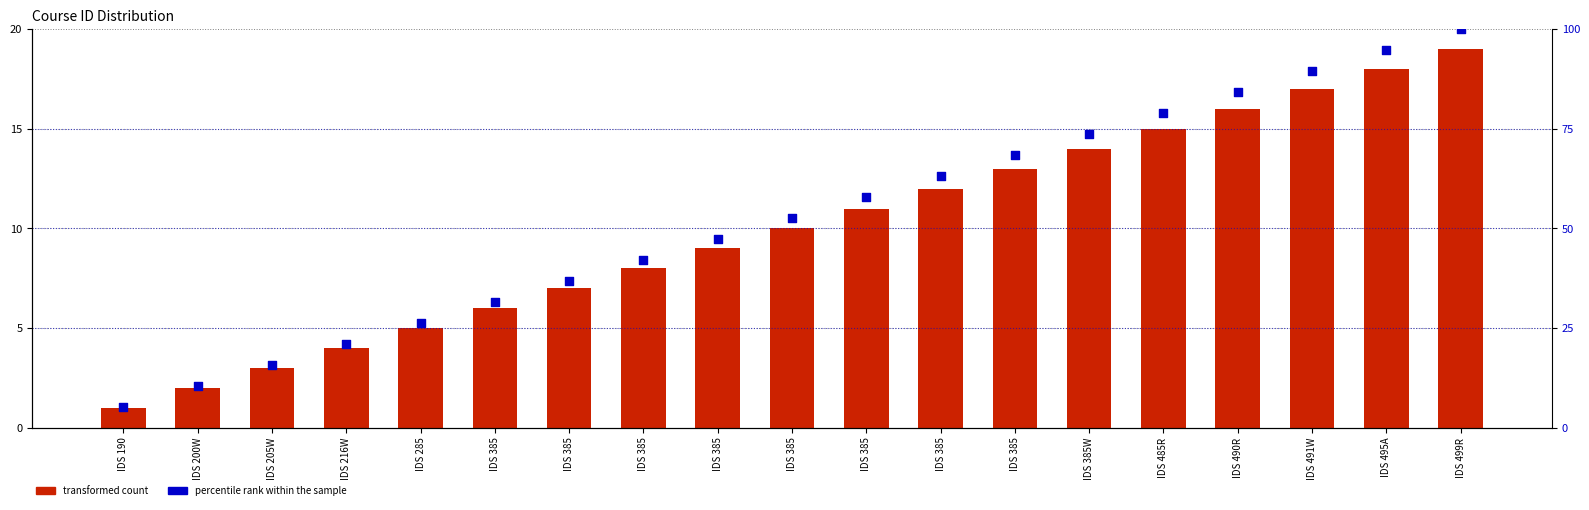

Is the value of percentile rank within the sample at IDS 485R greater than the value of transformed count at IDS 385?

Yes